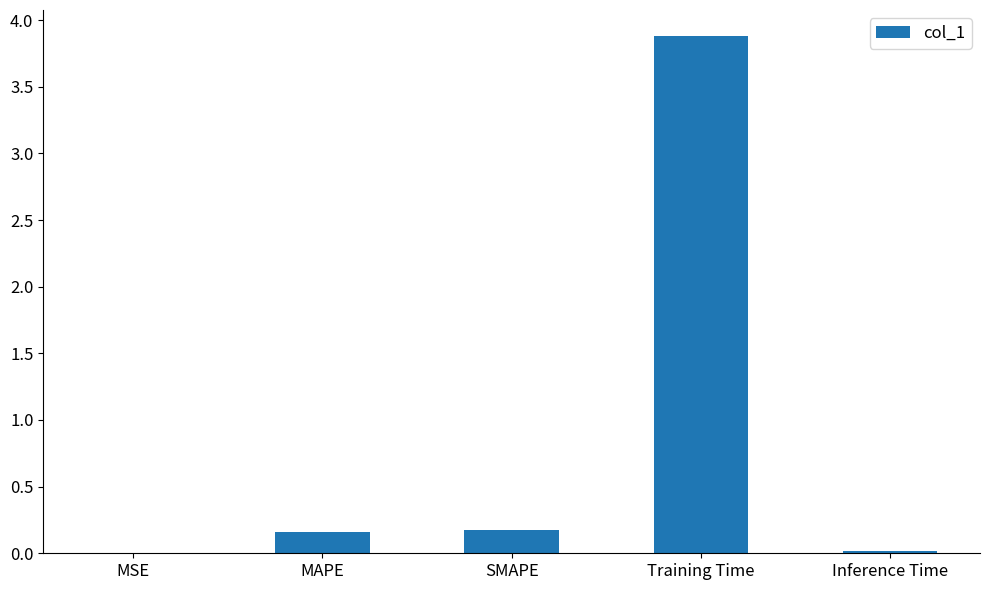

True or false: the data shows 0.0 at MSE.

True